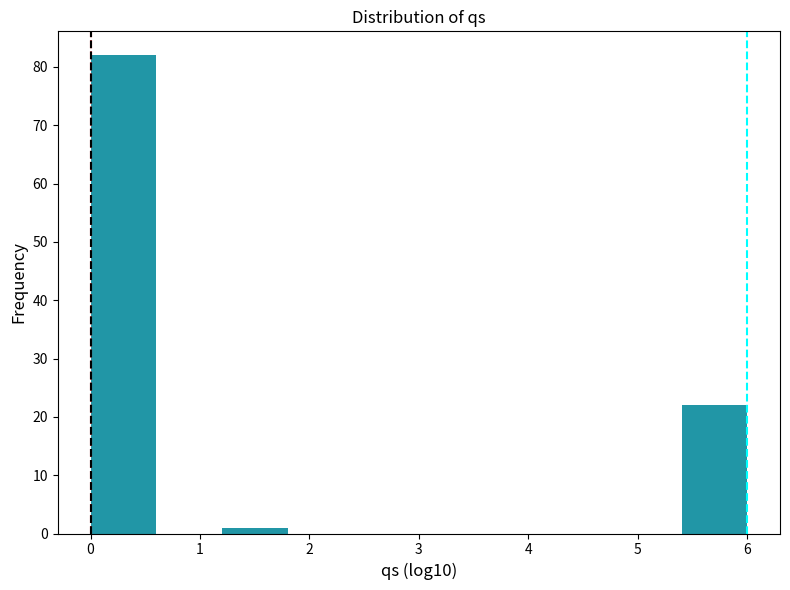

Which range on the x-axis has the tallest bar?

0.0 to 0.6